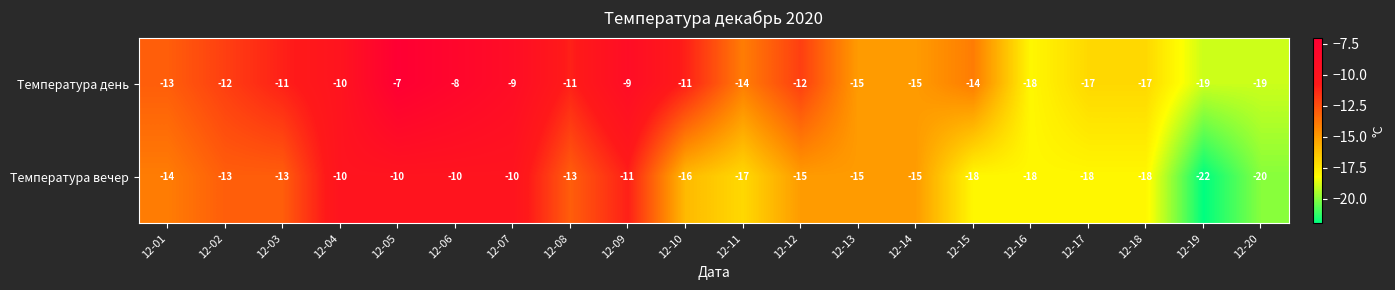

How many series are shown in this chart?

2